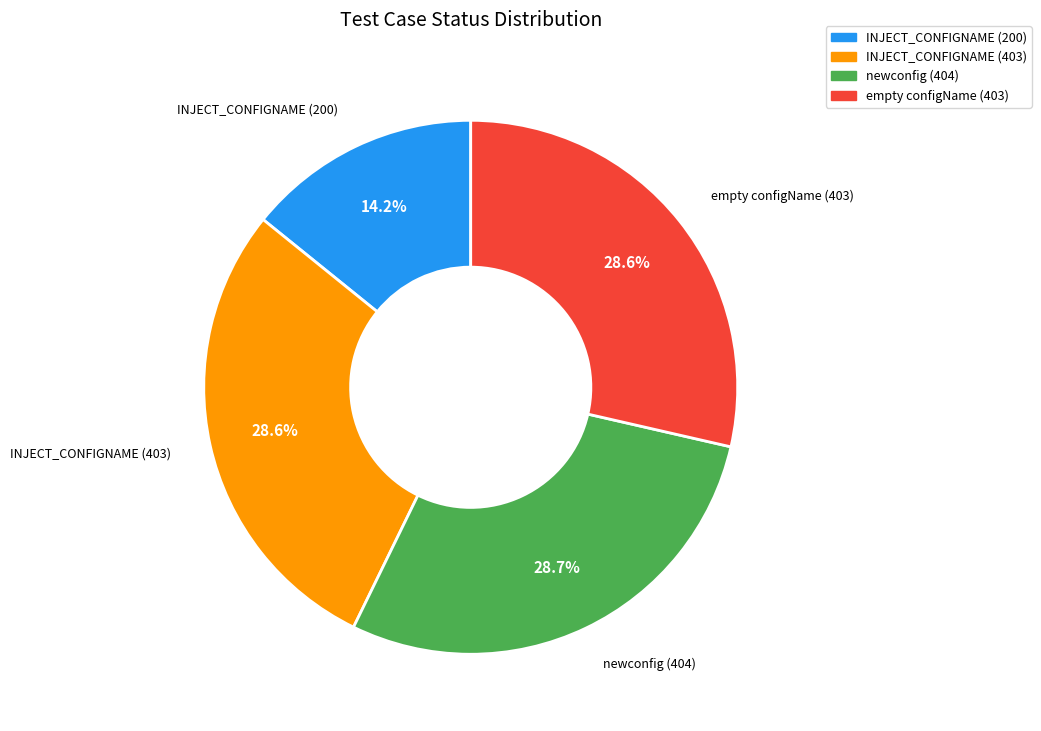

Is there any slice that represents more than half of the pie?

No